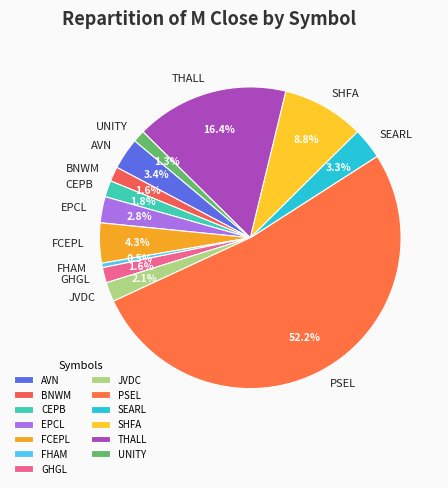

Does PSEL represent more than half of the total?

Yes